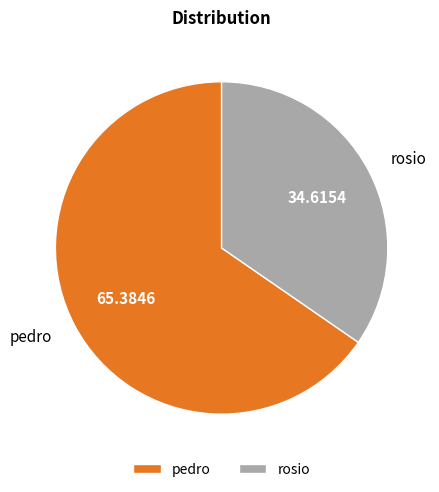

What is the ratio of the value at pedro to the value at rosio?

1.9